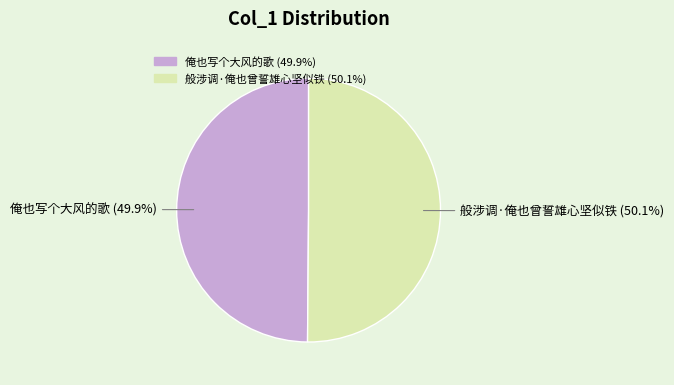

Do 般涉调·俺也曾誓雄心坚似铁 and 俺也写个大风的歌 together represent more than half of the pie?

Yes